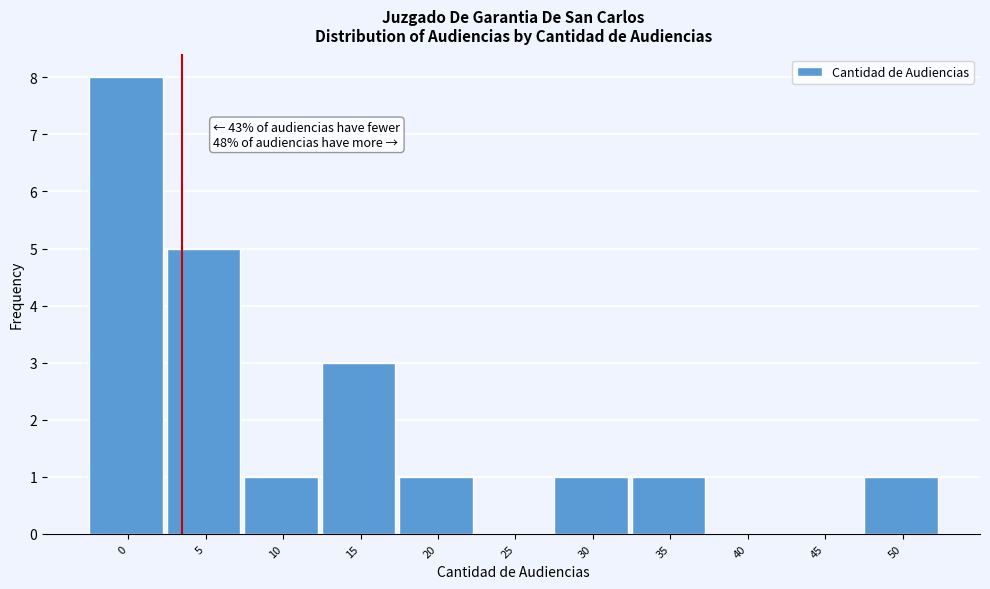

Reading left to right, transcribe all the data shown in this chart.

0=8	5=5	10=1	15=3	20=1	25=0	30=1	35=1	40=0	45=0	50=1